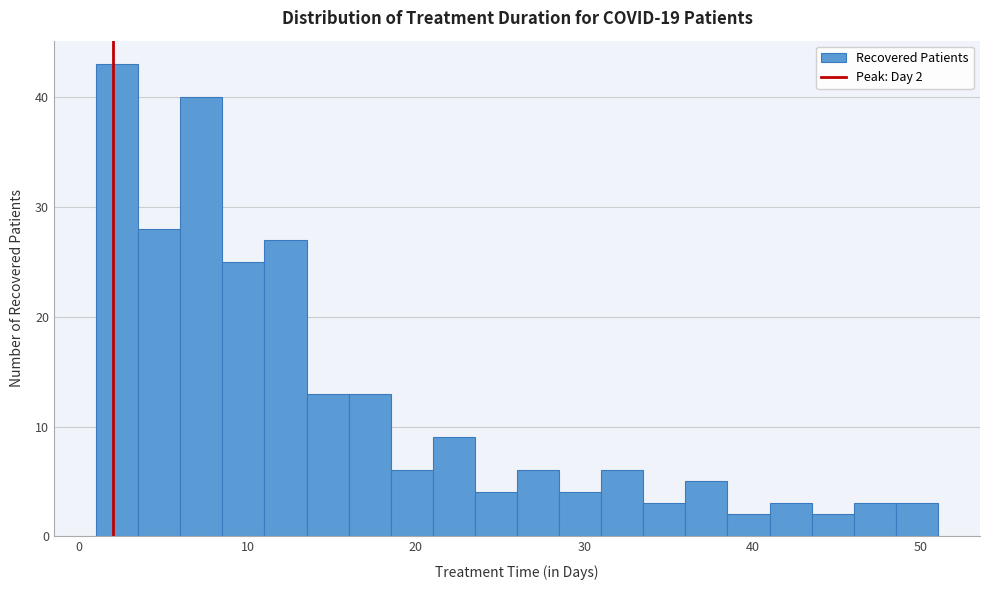

Around what value on the x-axis is the tallest bar? Give the approximate position of its centre, as read against the axis.

2